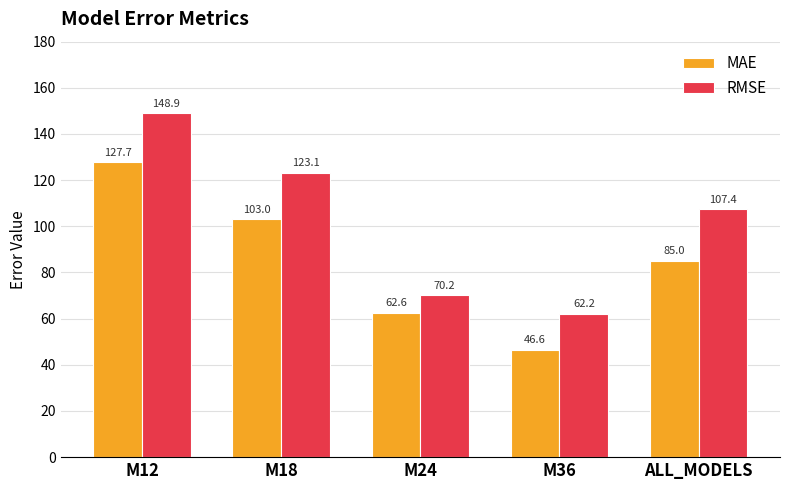

Reading left to right, list all the values displayed in this chart.

MAE: M12=127.7	M18=103.0	M24=62.6	M36=46.6	ALL_MODELS=85.0
RMSE: M12=148.9	M18=123.1	M24=70.2	M36=62.2	ALL_MODELS=107.4